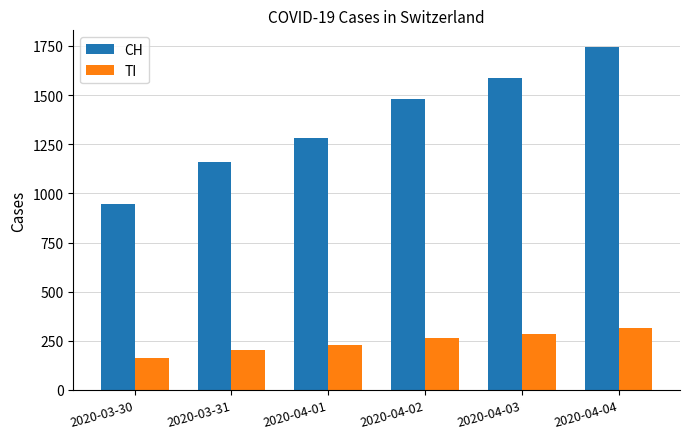

What value does the CH series have at 2020-04-01, to the nearest 100?

1300